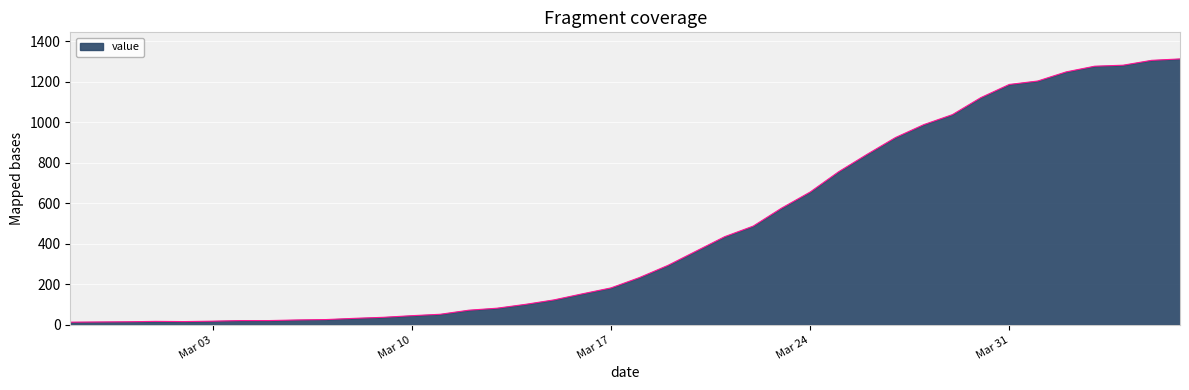

What is the greatest value displayed?

1312